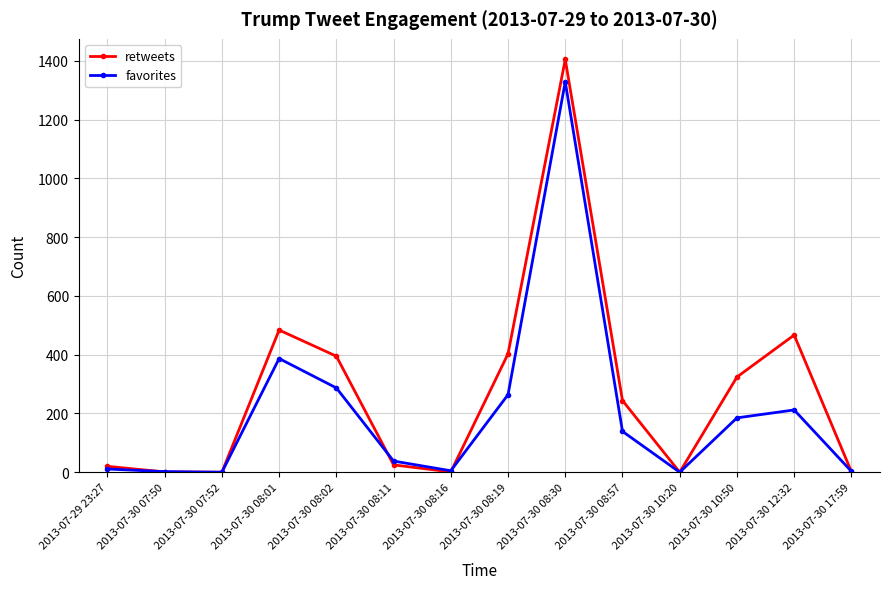

What is the total value across all series at 2013-07-30 08:16?

6